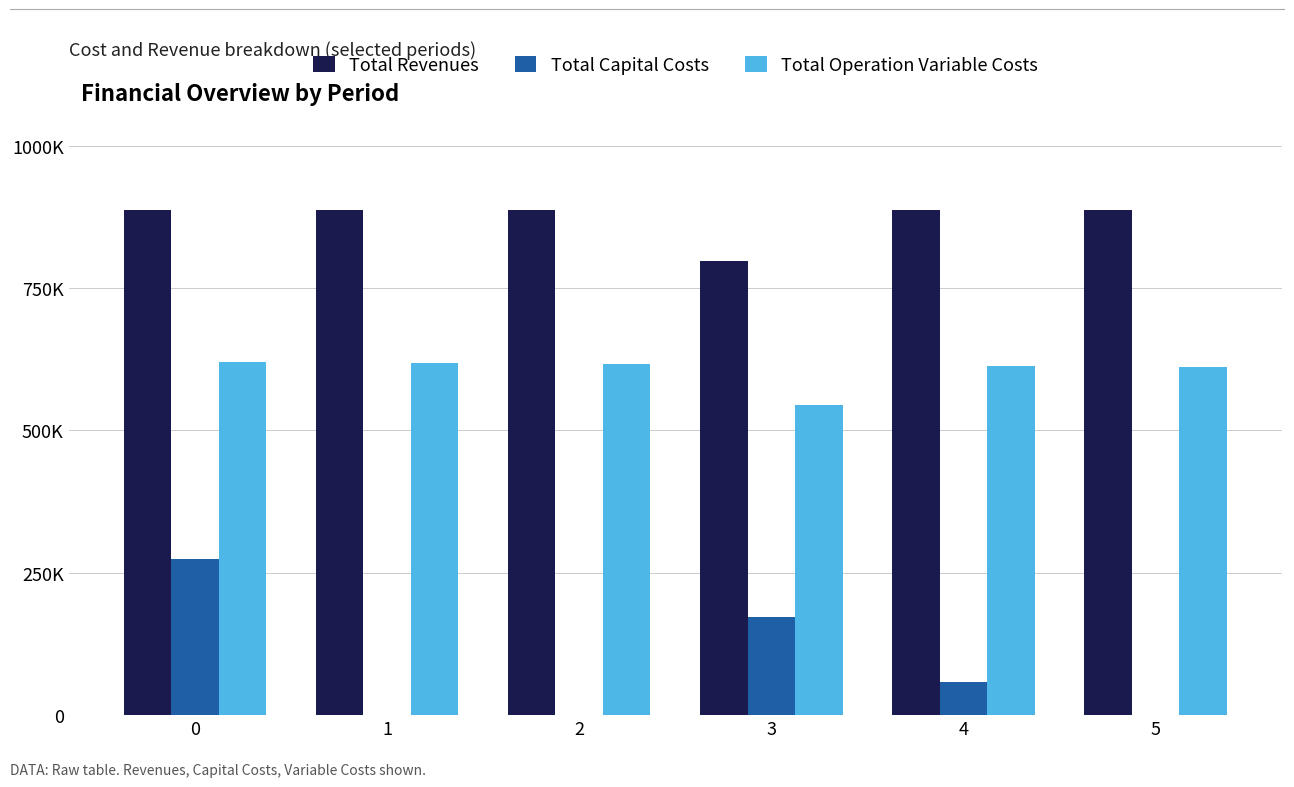

At how many categories does at least one series exceed 478325?

6